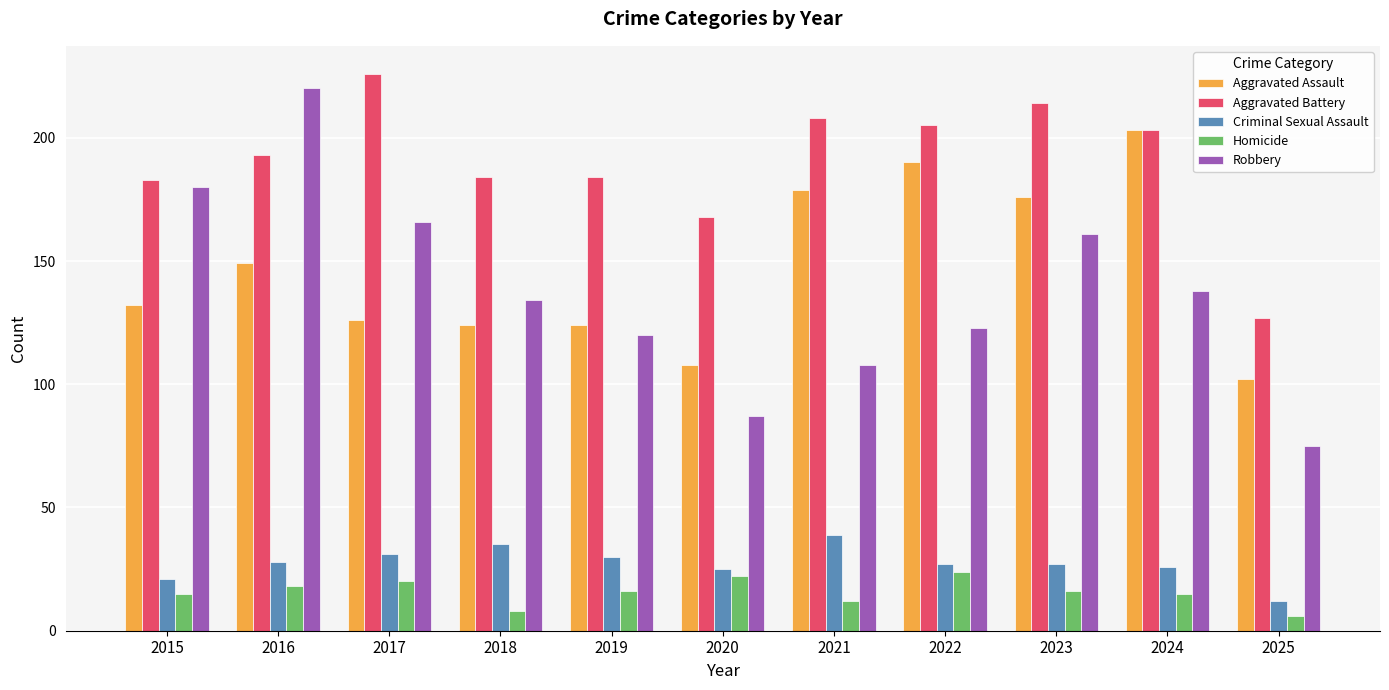

Which series has the widest spread of values?

Robbery